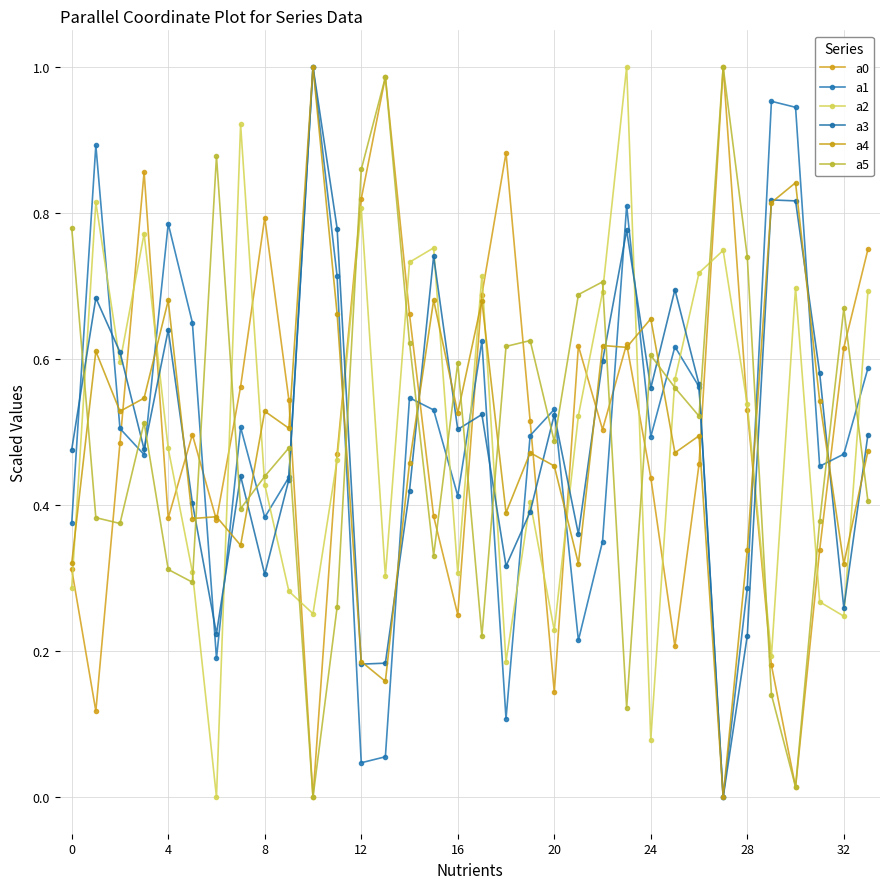

How many positive values does the a4 series have?

33